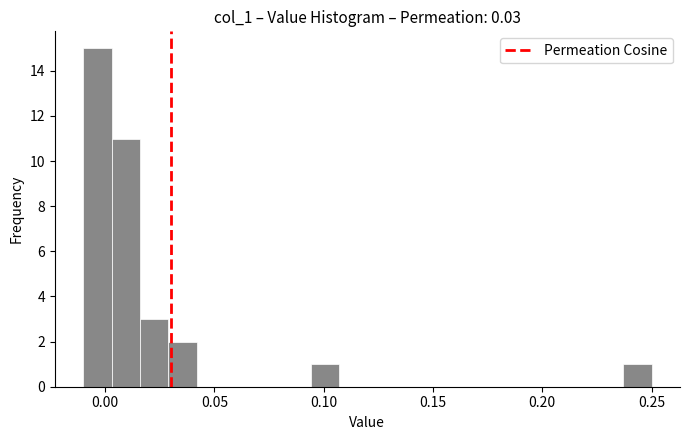

Around what value on the x-axis is the tallest bar? Give the approximate position of its centre, as read against the axis.

-0.005